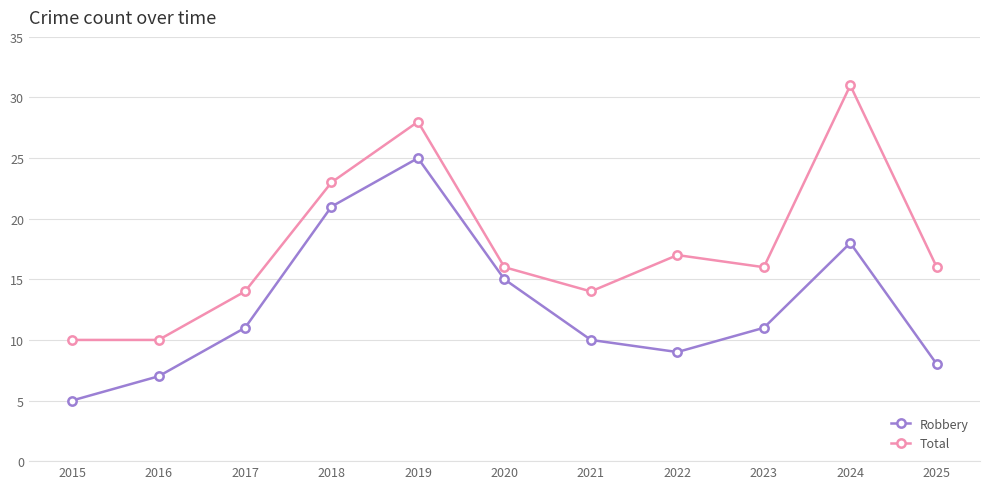

What is the value of the Robbery point at the 7th from the left?

10